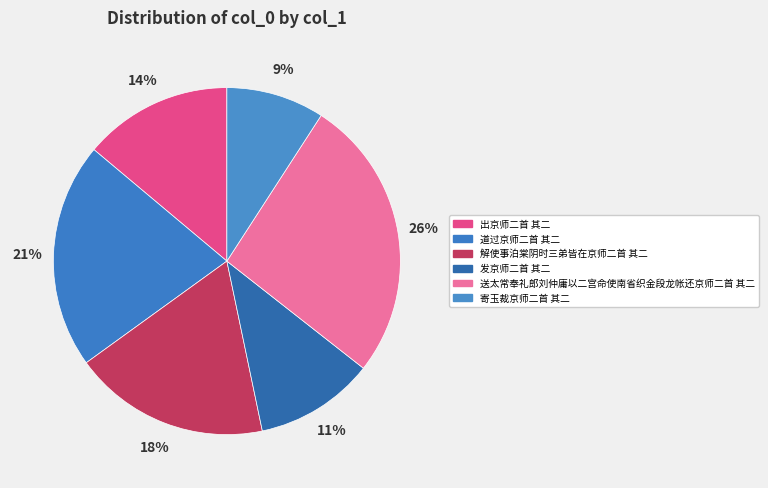

Is there a majority slice in this chart?

No